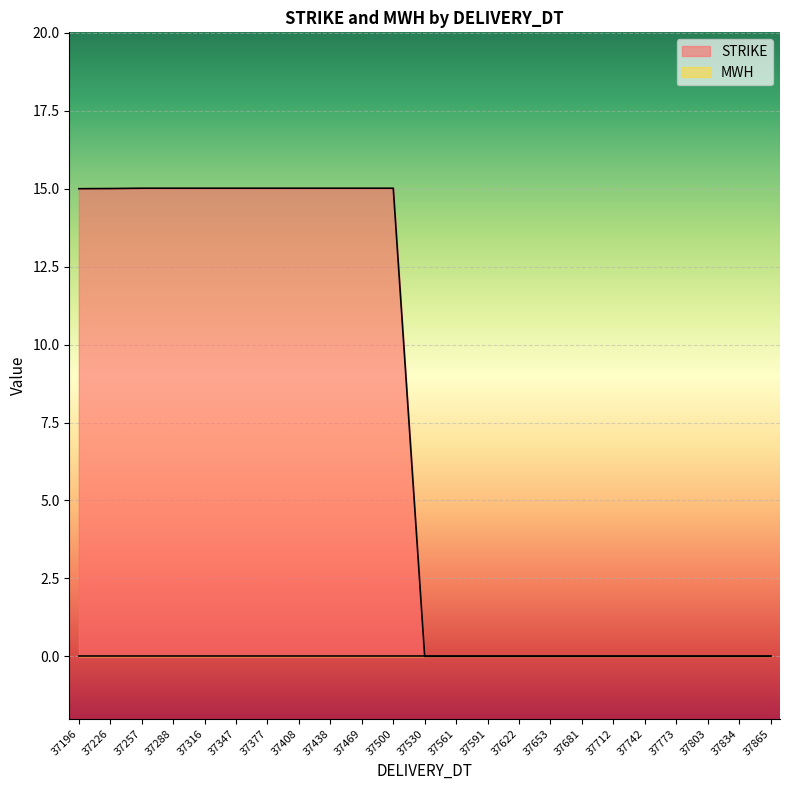

Does the chart display data point markers on the line(s)?

No